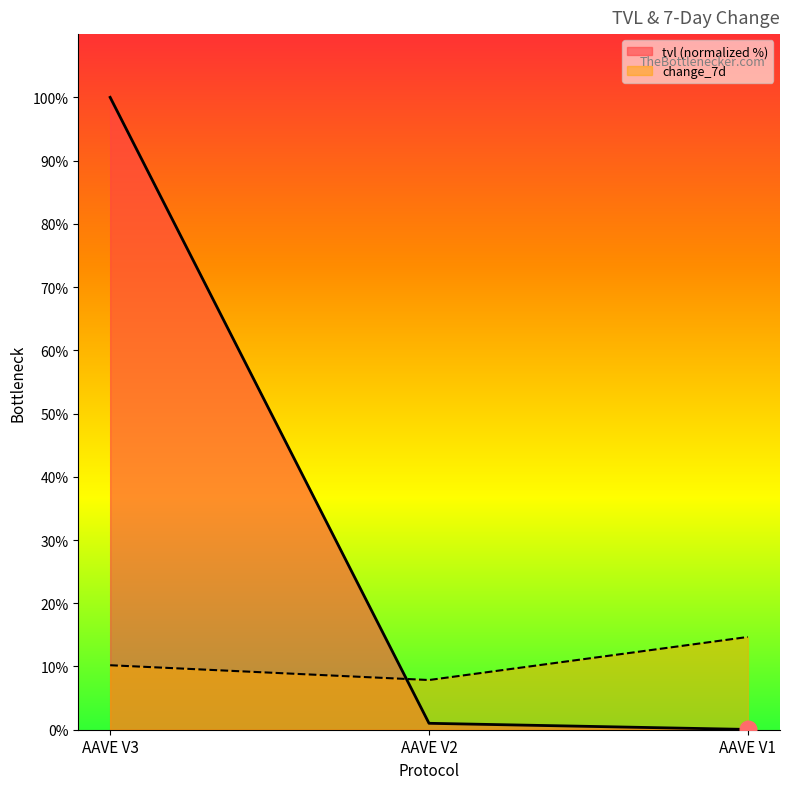

Which series has the widest spread of values?

tvl (normalized %)